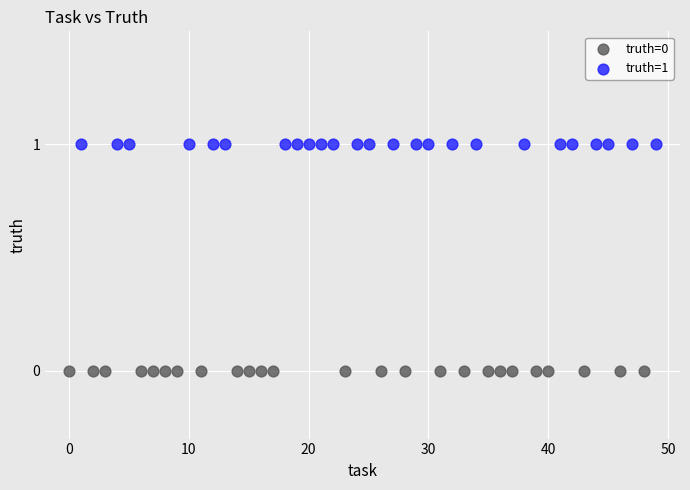

Which series contains the highest Y value?

truth=1